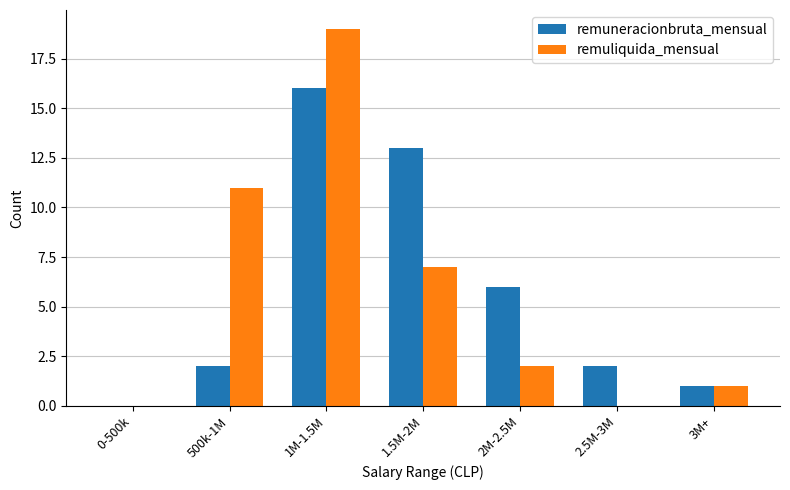

True or false: remuneracionbruta_mensual has a value of -6 at 0-500k.

False